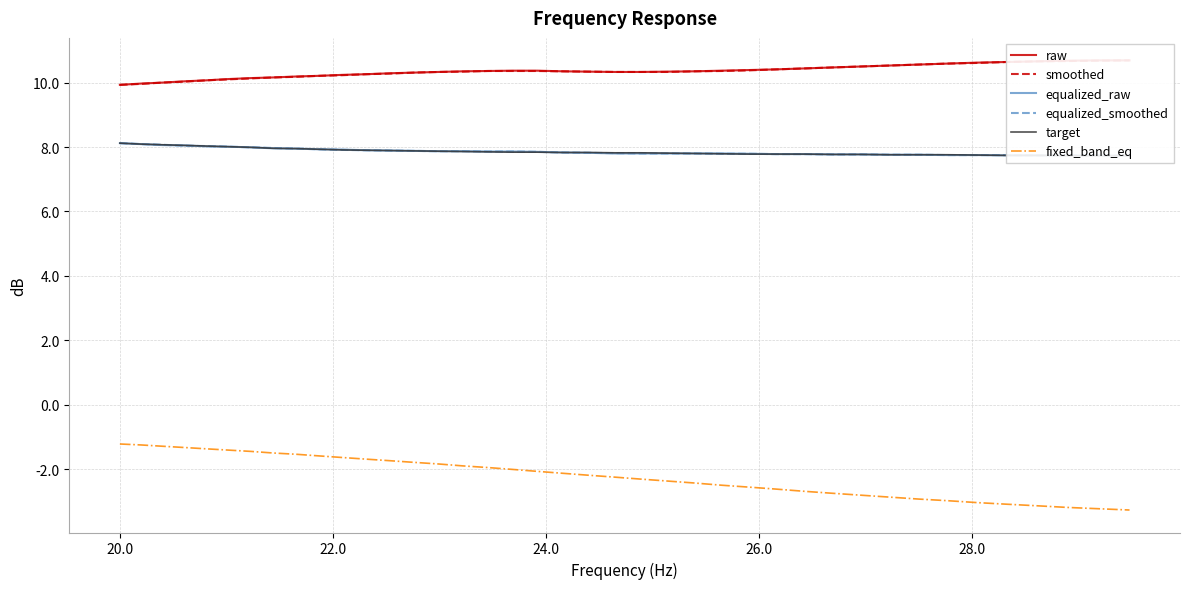

What is the highest value of the fixed_band_eq series?

-1.2